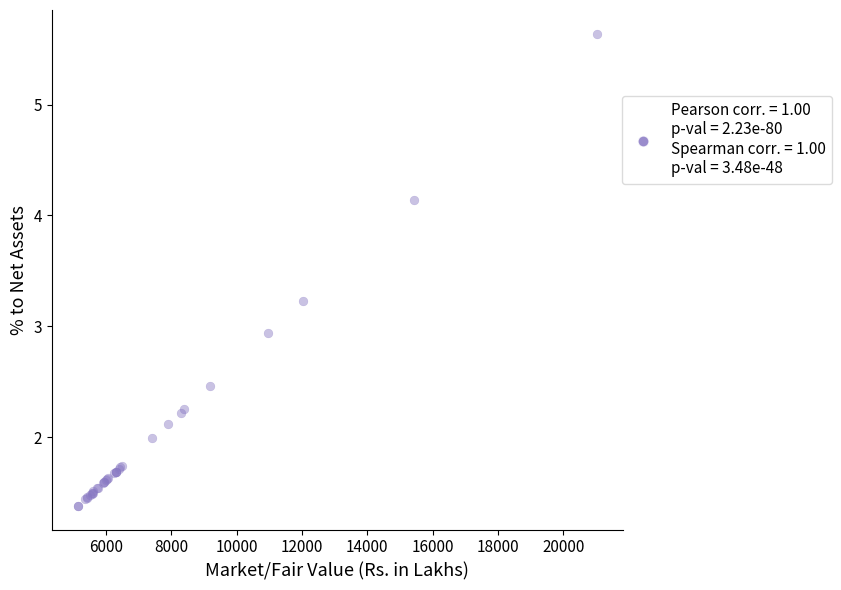

What Y value in the scatter plot is closest to 3?

2.9